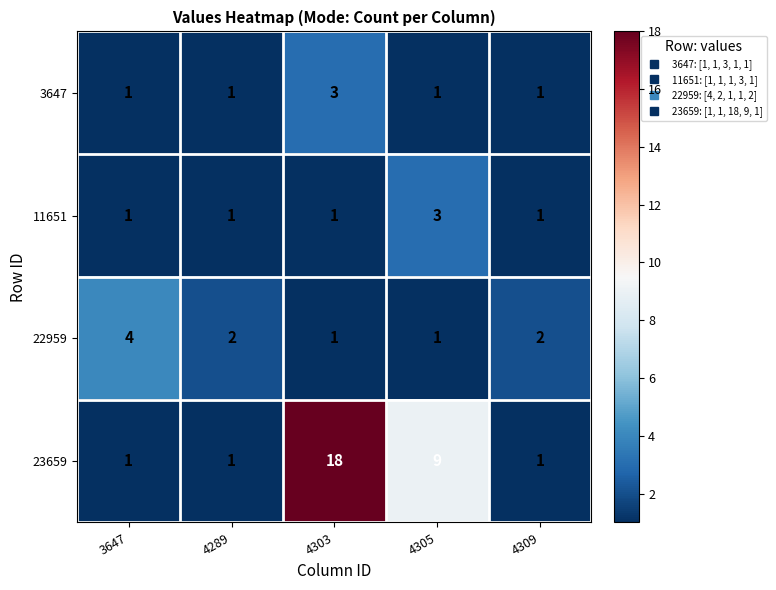

Count the 23659 values in the range 1 to 9.

4